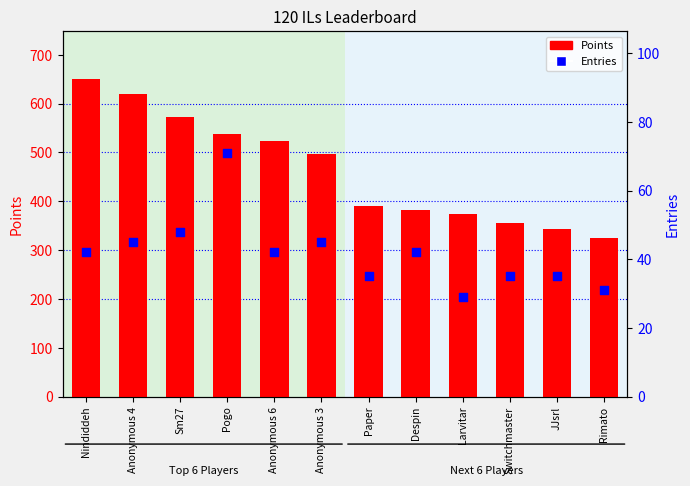

At how many categories does at least one series exceed 502?

5